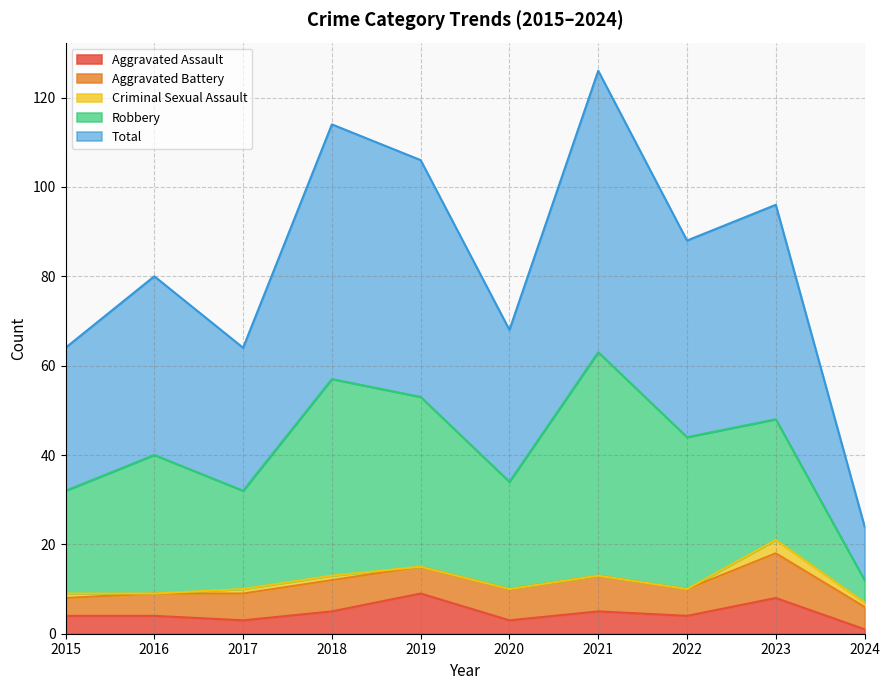

How many data points in Robbery are less than 31?

5